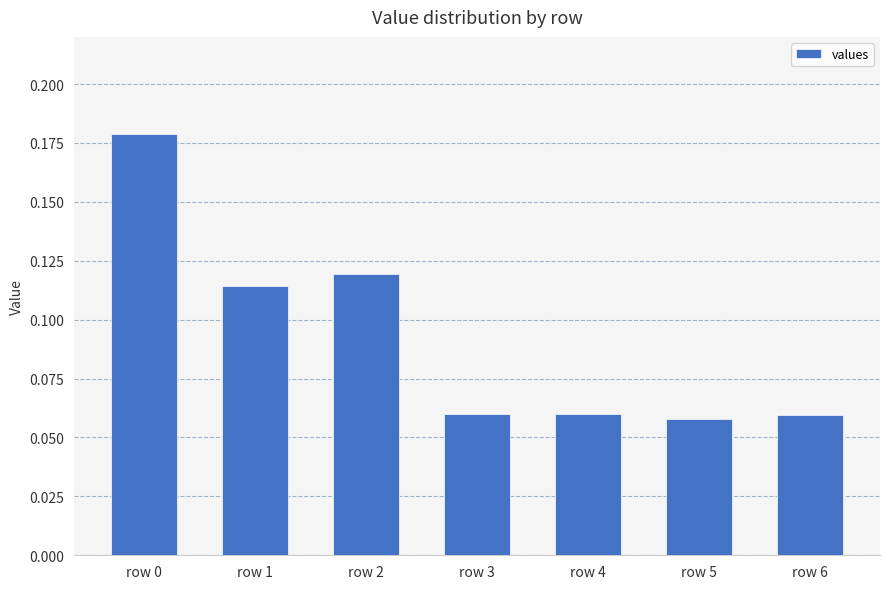

How many values are between 0 and 1?

7